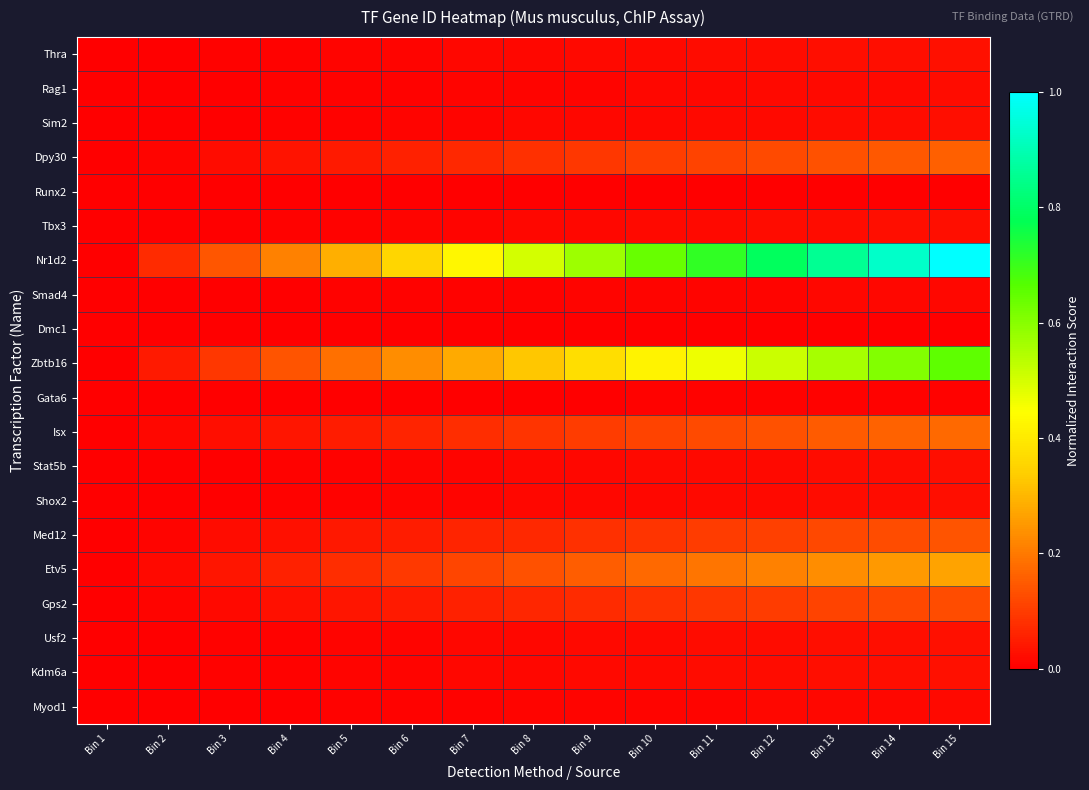

What is the total value across all series at Bin 6?

1.0